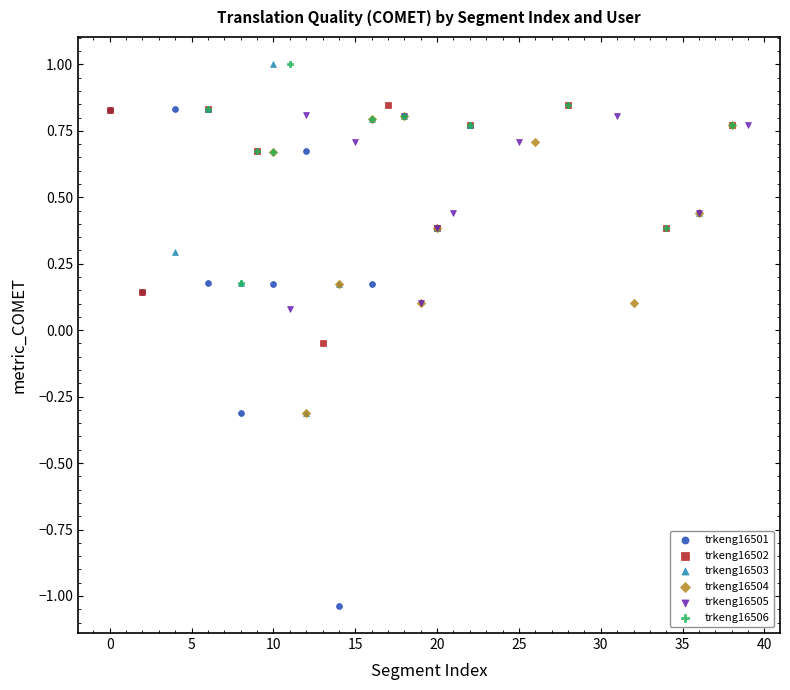

Which series reaches the minimum Y coordinate?

trkeng16501